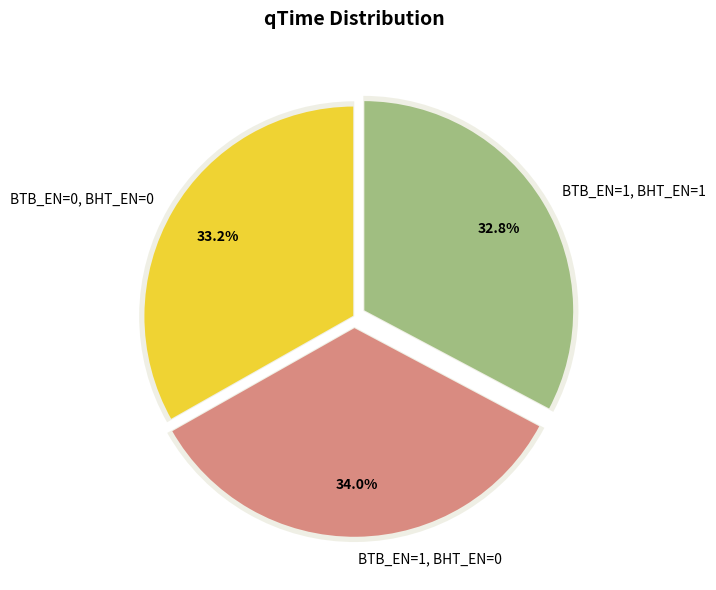

To the nearest percent, what portion does BTB_EN=0, BHT_EN=0 represent?

33%